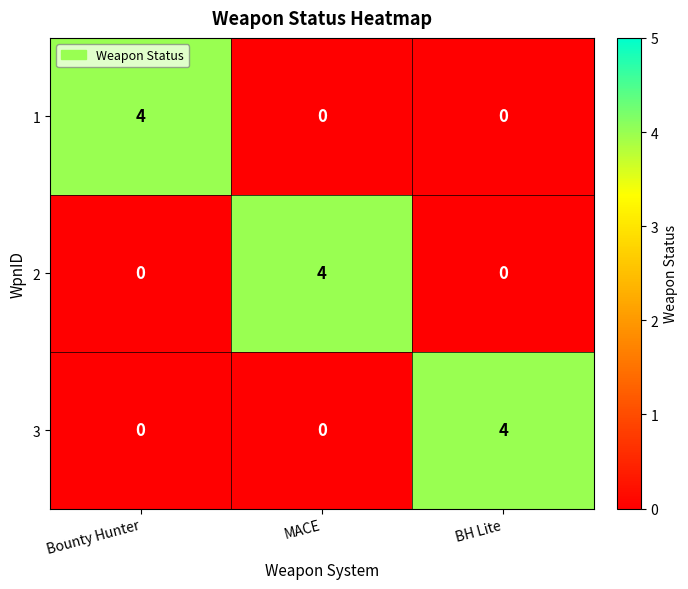

Is it true that 1 equals 0 at BH Lite?

True